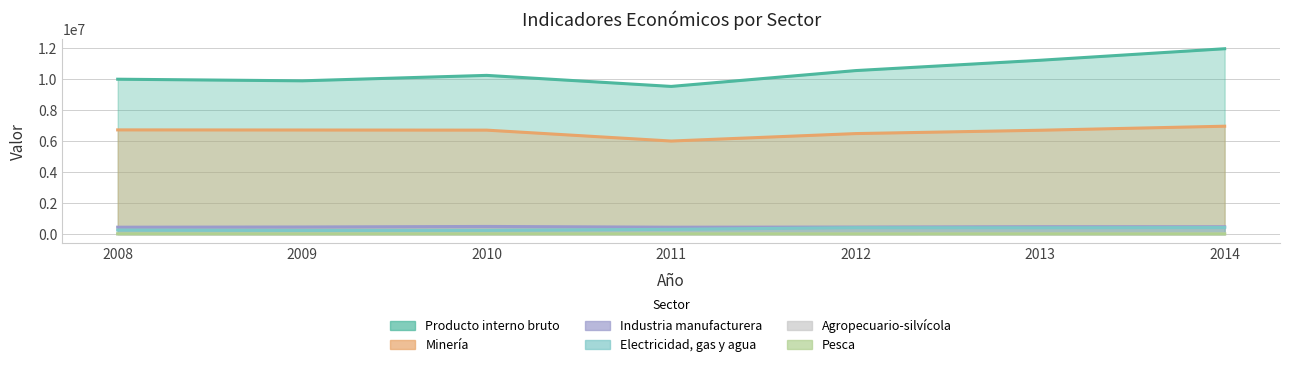

What is the value of the Industria manufacturera point at the 1st from the left?

439753